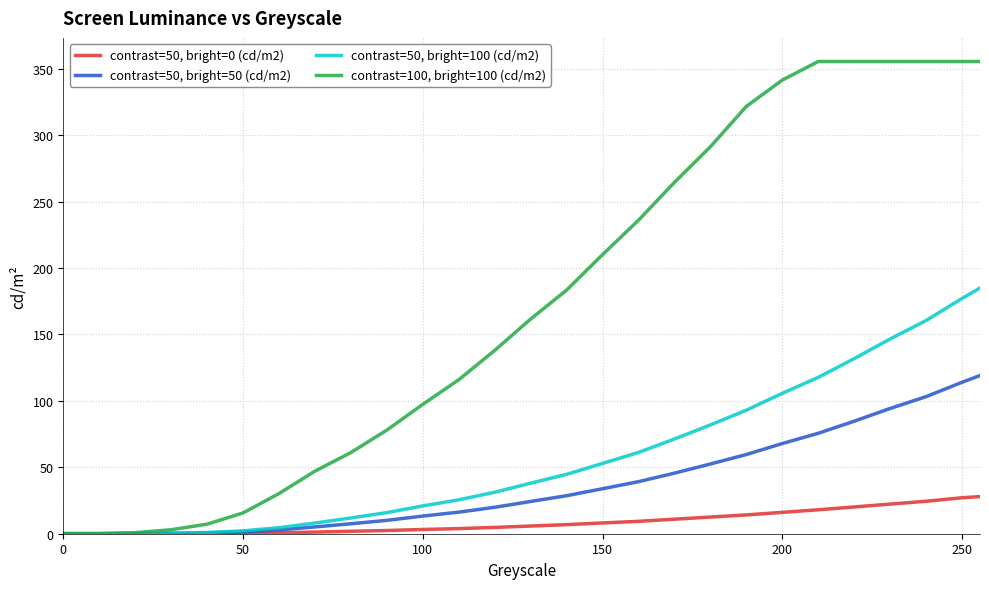

What is the maximum value shown in the chart?

355.5